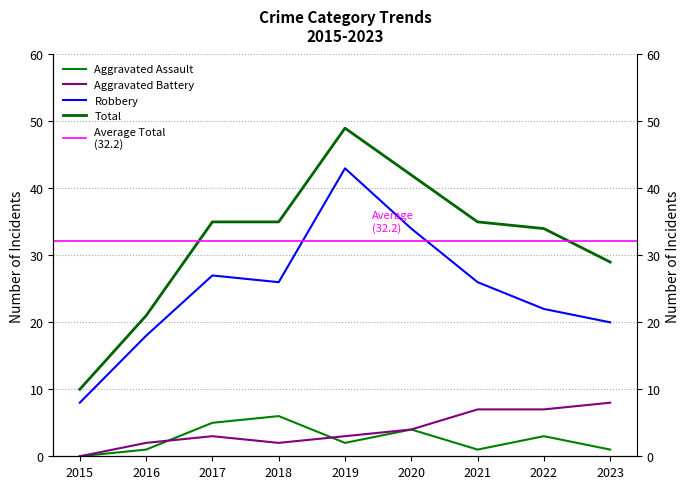

True or false: Total and Aggravated Battery intersect in this chart.

False